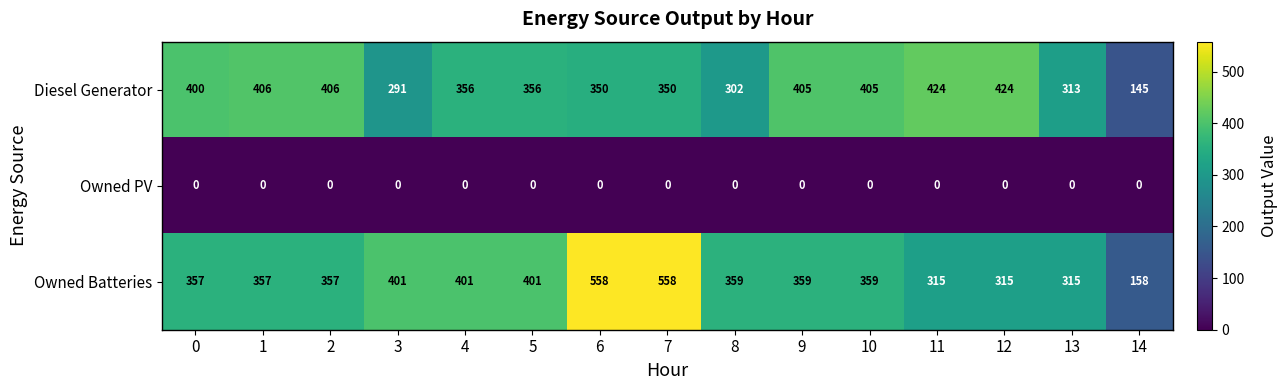

What is the greatest value displayed?

558